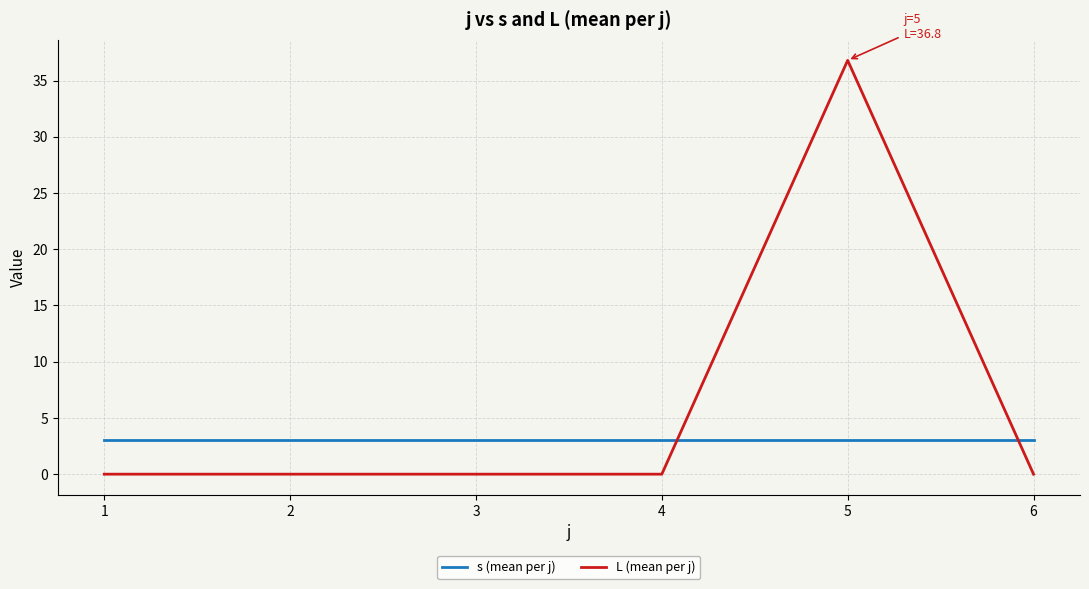

Is this an area chart (filled region under the line)?

No